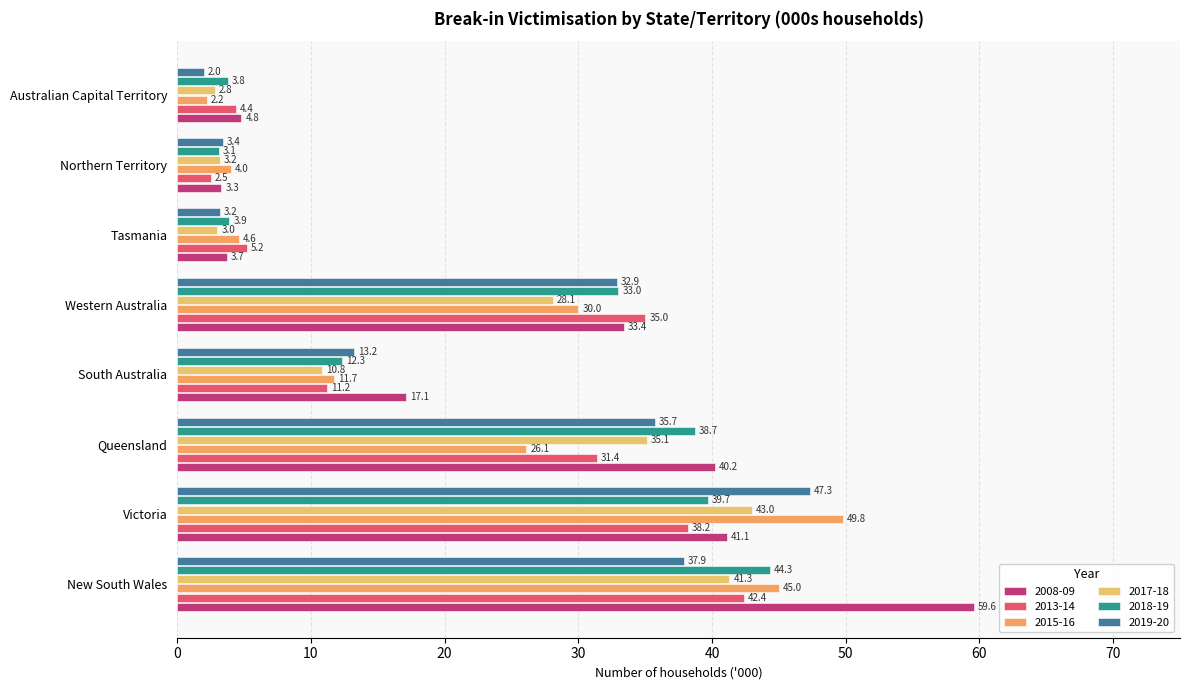

What are all the series names shown in the legend?

2008-09, 2013-14, 2015-16, 2017-18, 2018-19, 2019-20